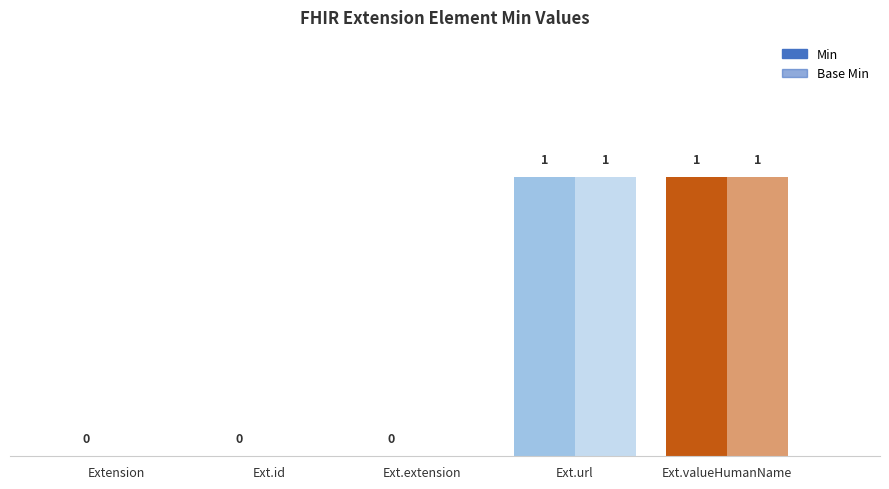

What is the sum of the Min values at Ext.url and Ext.id?

1